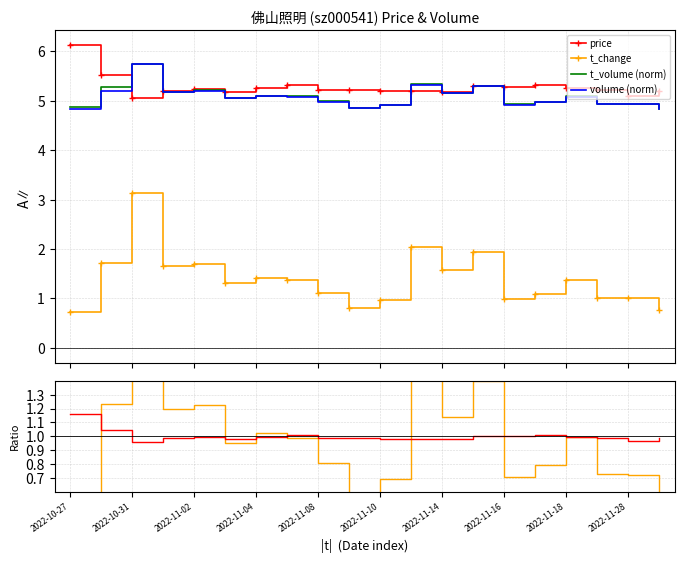

True or false: volume (norm) and t_change intersect in this chart.

False